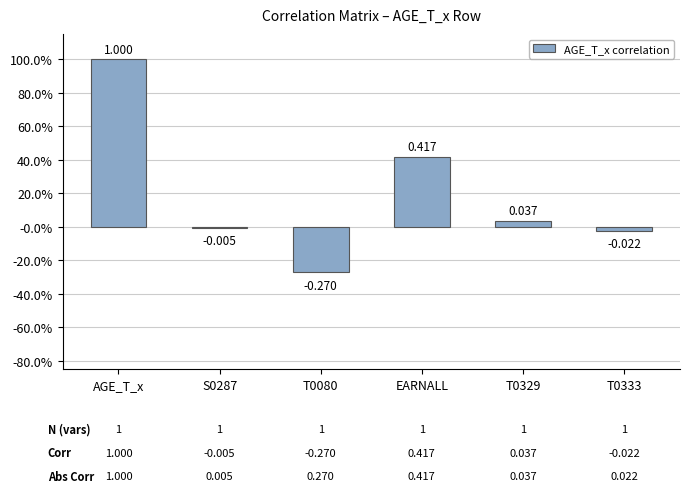

Which category has the highest value across all series?

AGE_T_x